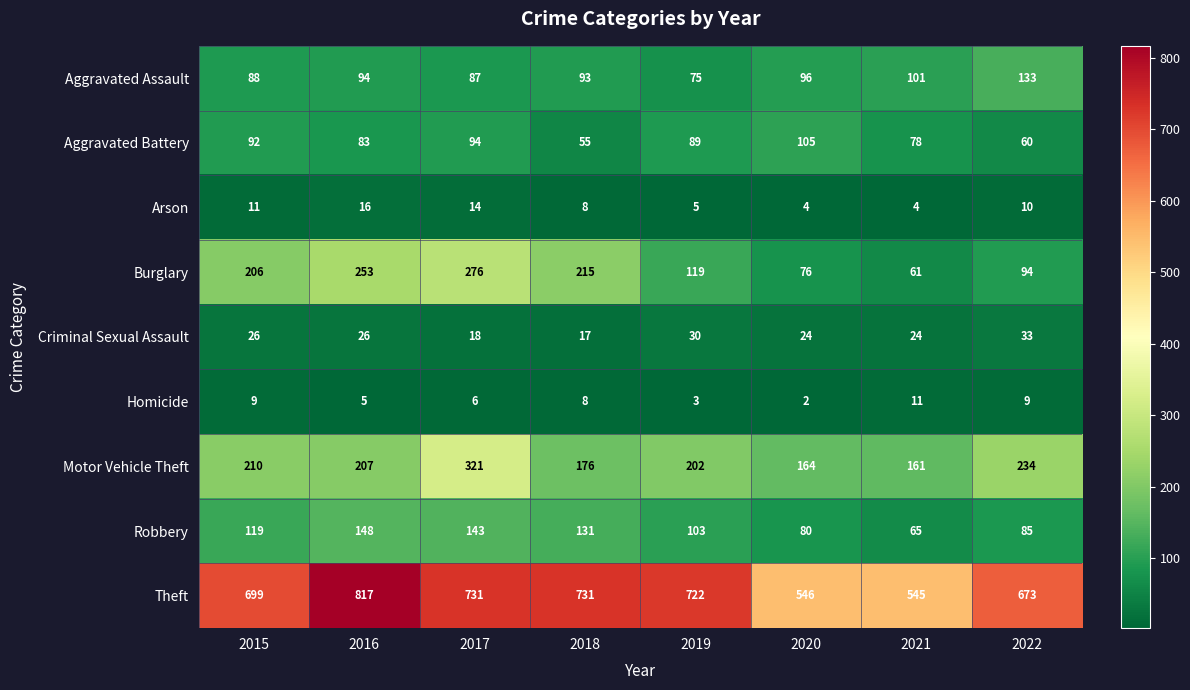

The Robbery series shows 80 at 2020. True or false?

True